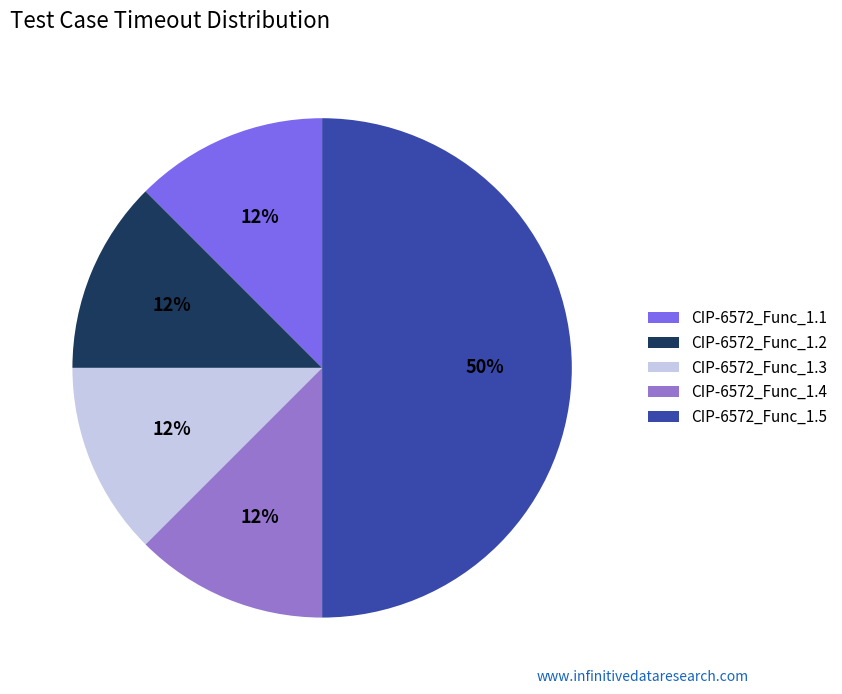

What is the largest slice in the pie chart?

CIP-6572_Func_1.5